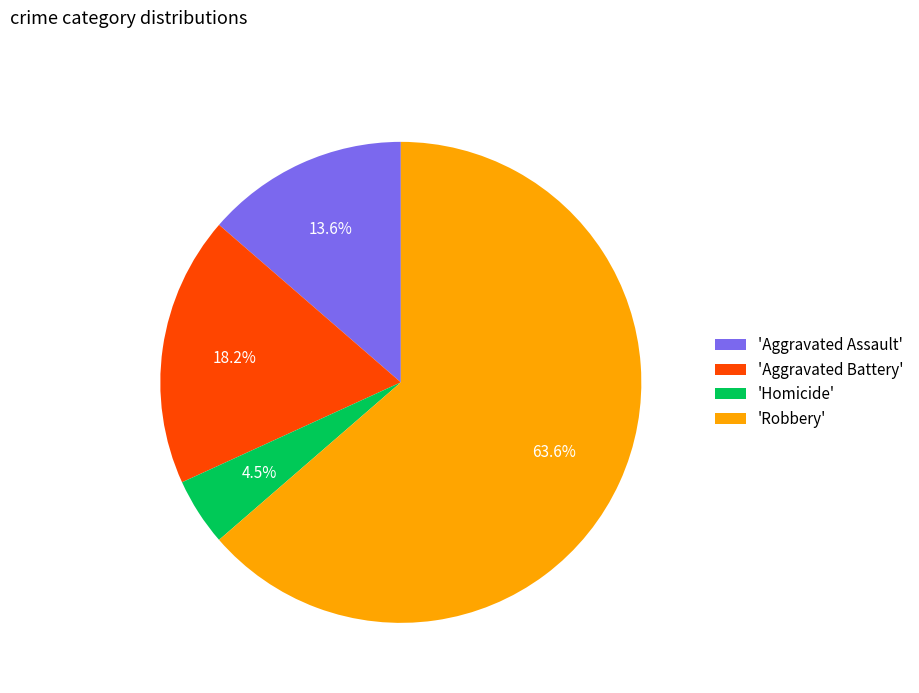

Do 'Aggravated Assault' and 'Aggravated Battery' together represent more than half of the pie?

No